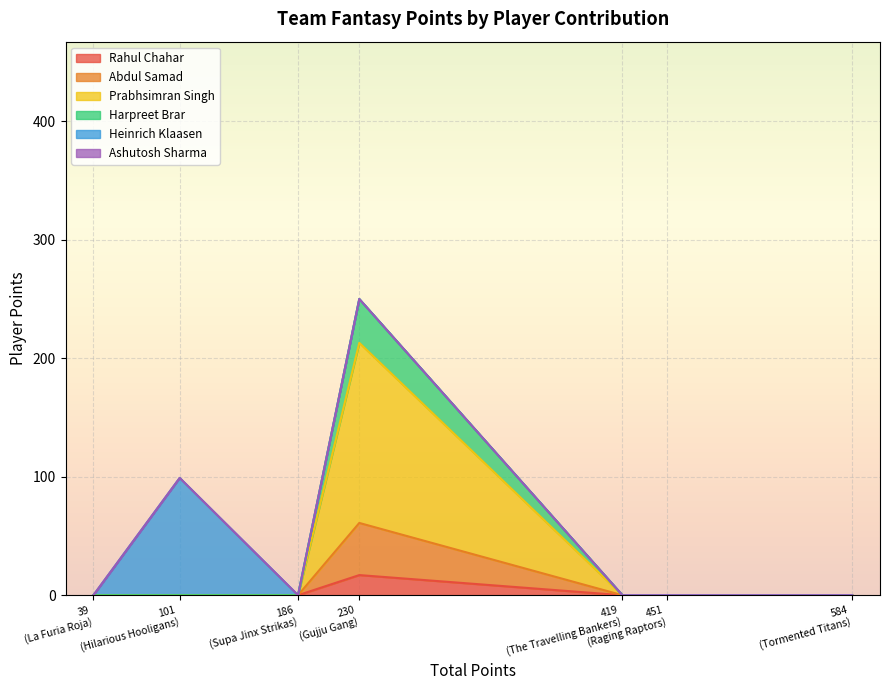

At which label does Rahul Chahar reach its peak?

230
(Gujju Gang)